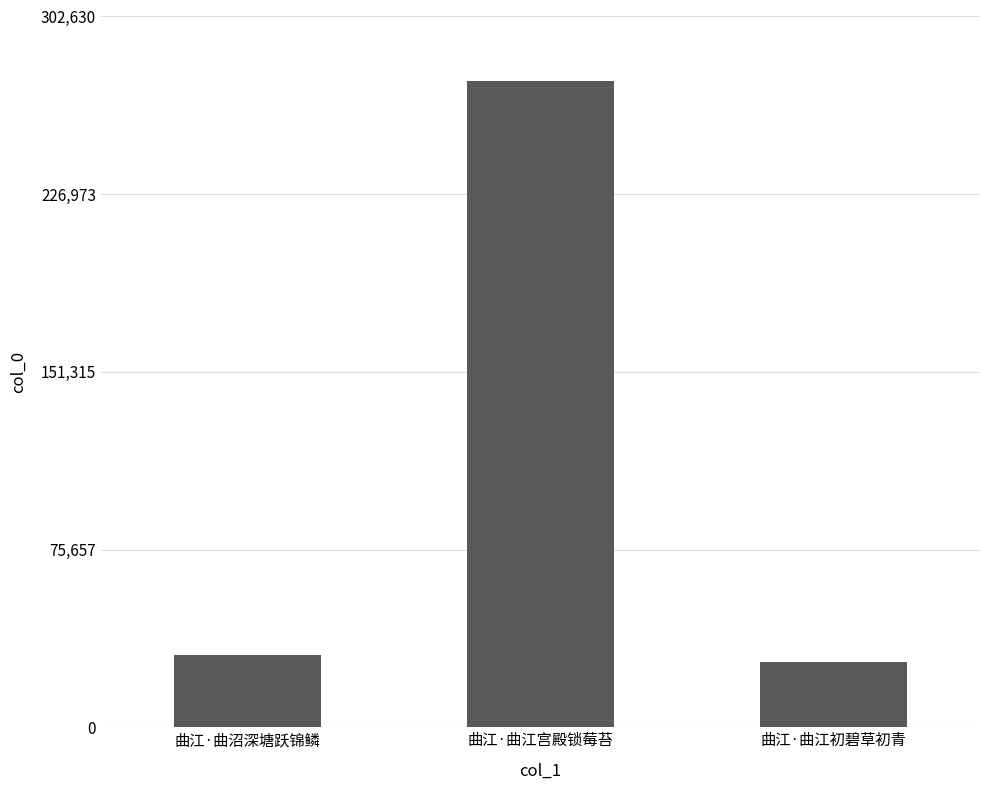

What is the label of the 2nd bar from the right?

曲江·曲江宫殿锁莓苔